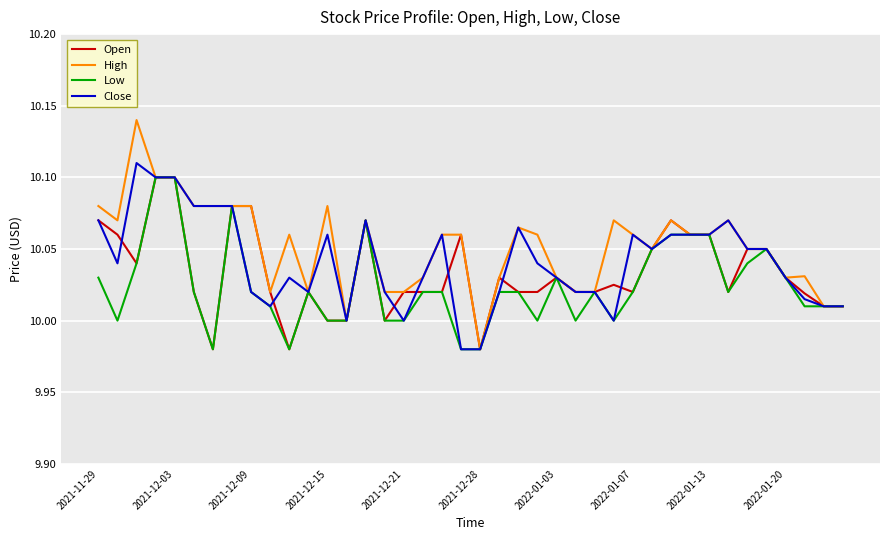

Which series has the widest spread of values?

High